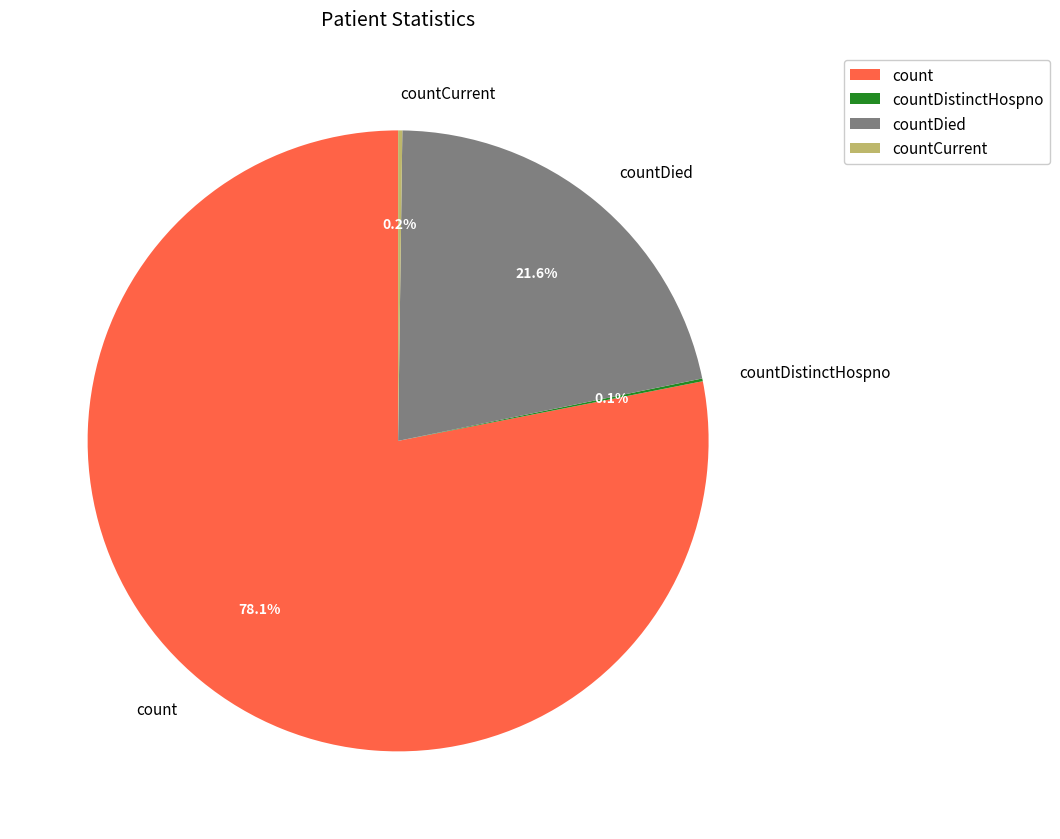

Which has a higher value, count or countDied?

count